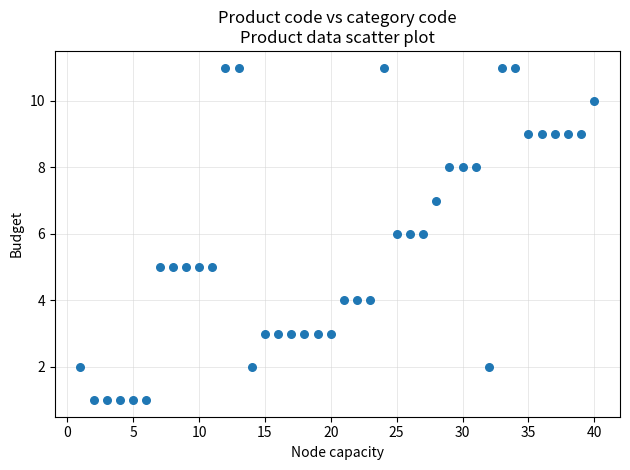

What is the range of Y values (max minus min)?

10